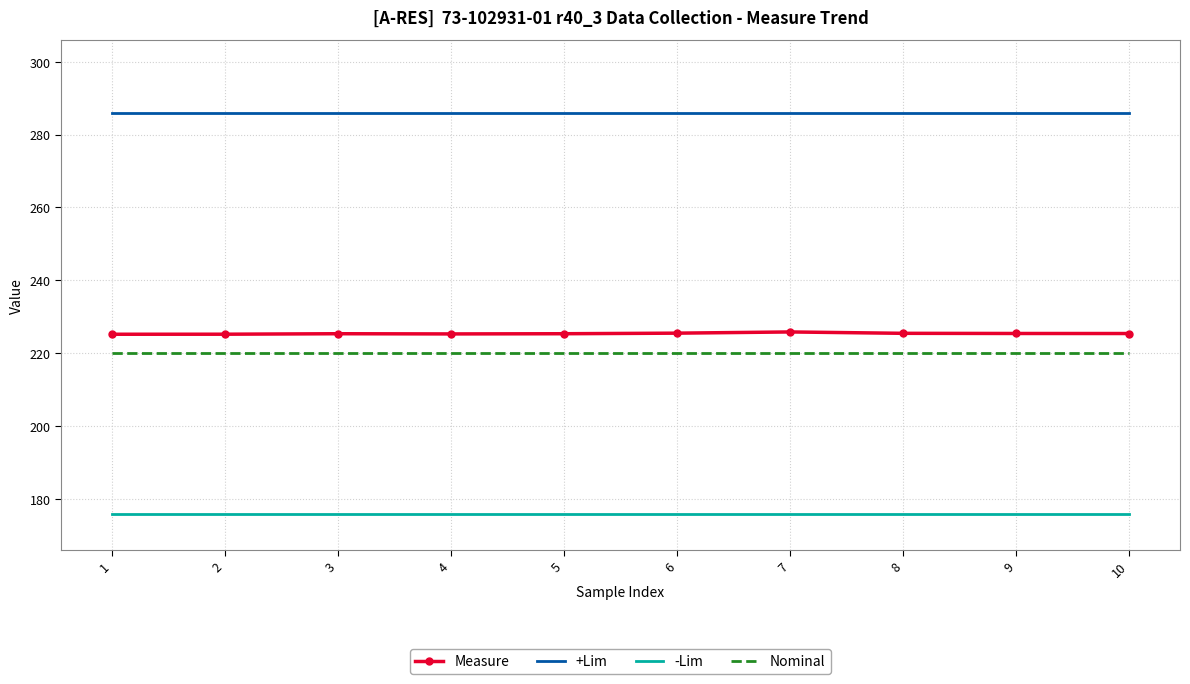

List the series in order of their peak value, lowest first.

-Lim, Nominal, Measure, +Lim